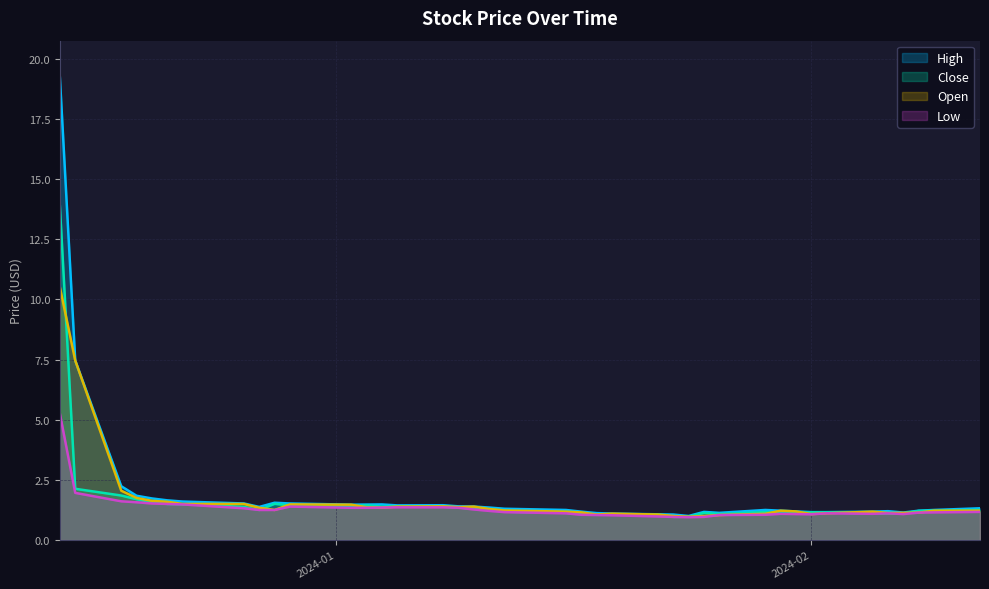

List the series in order of their peak value, lowest first.

Low, Open, Close, High